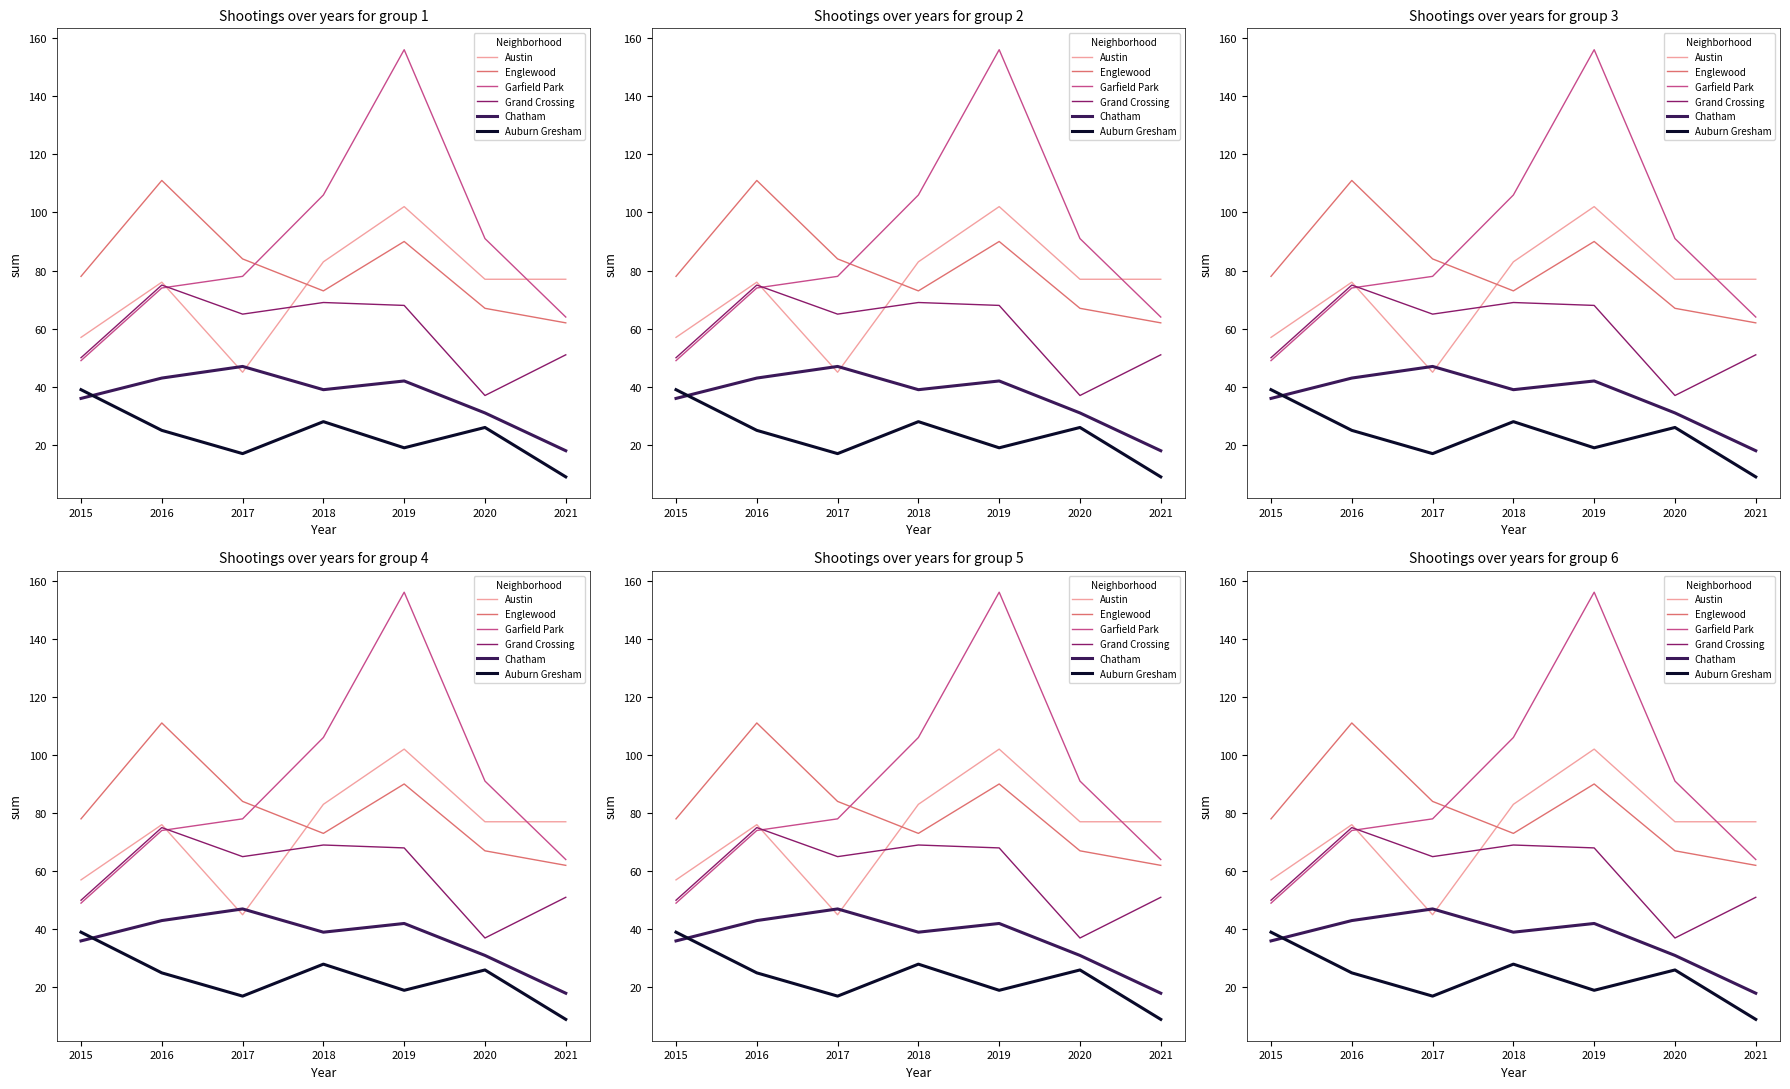

What are all the series names shown in the legend?

Austin, Englewood, Garfield Park, Grand Crossing, Chatham, Auburn Gresham